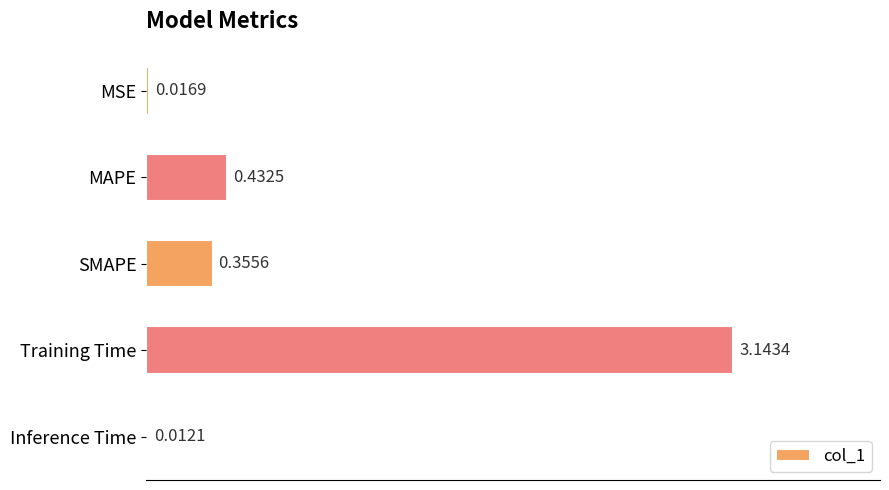

What is the sum of all values?

4.0